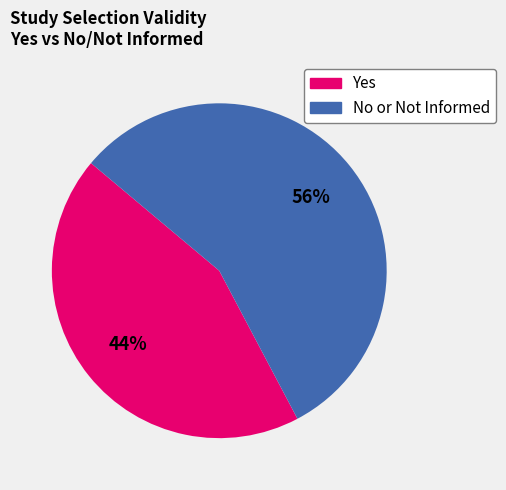

What is the smallest slice in the pie chart?

Yes